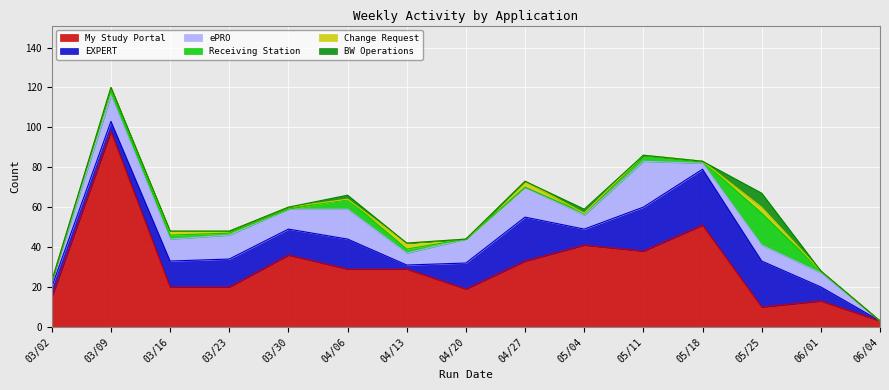

At which label does EXPERT reach its peak?

05/18